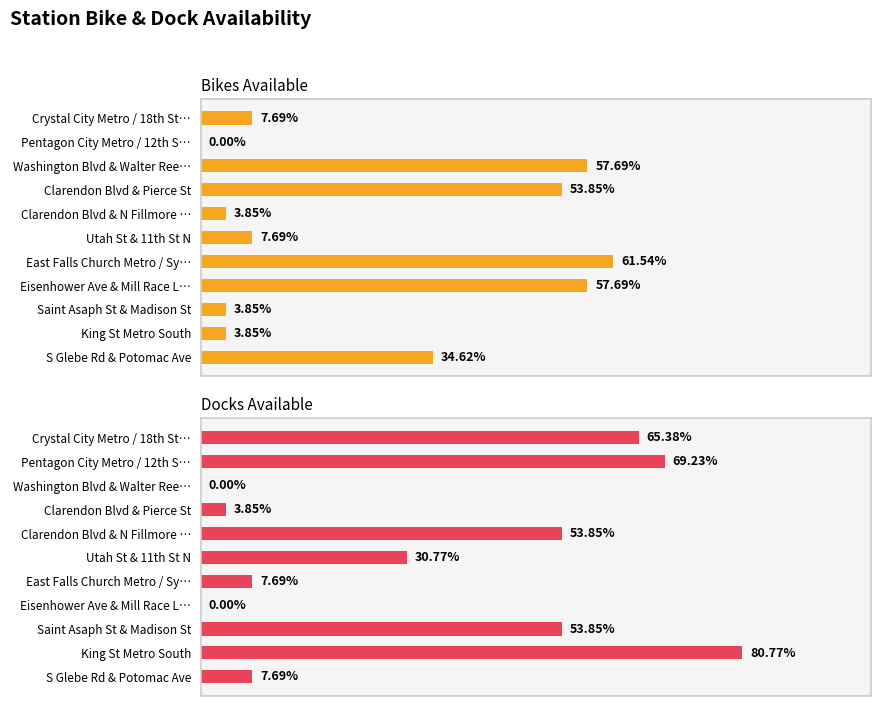

Between Crystal City Metro / 18th St… and Clarendon Blvd & Pierce St, which series saw the biggest shift?

Docks Available